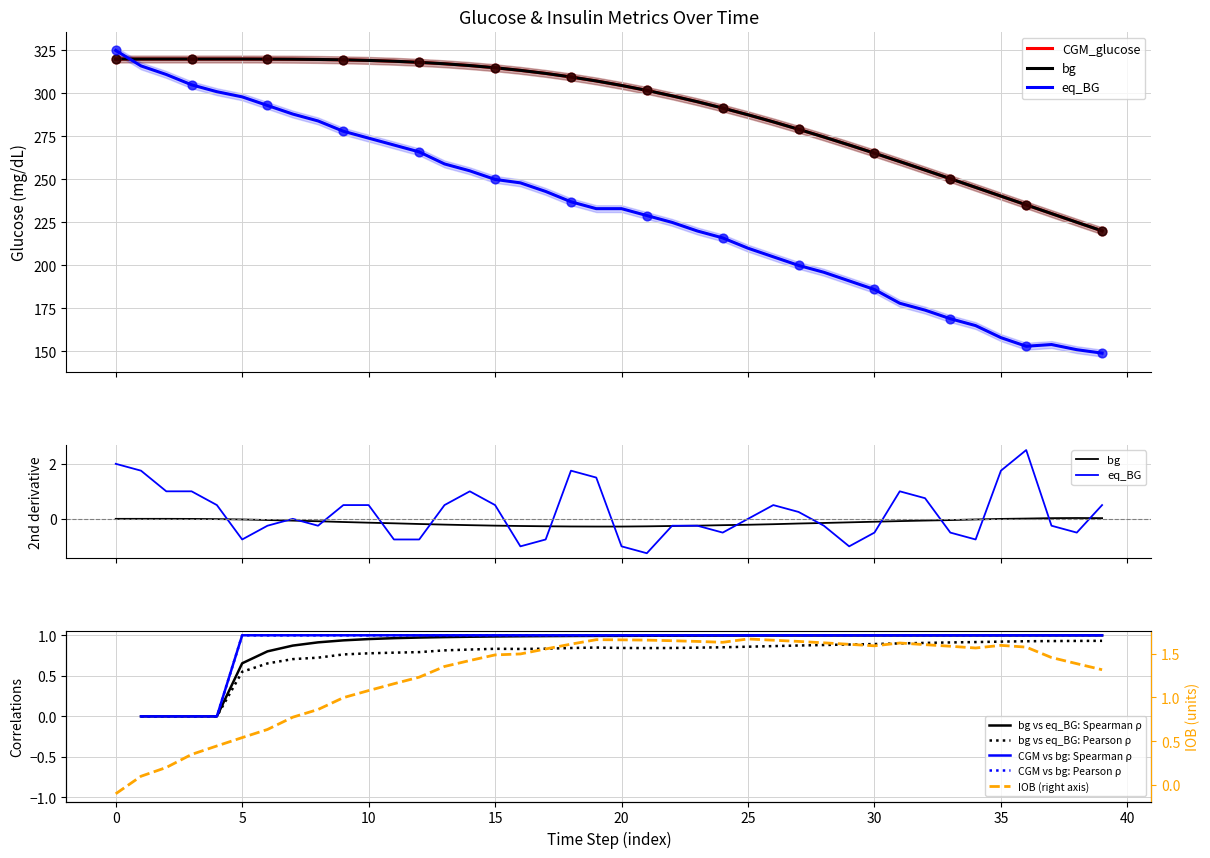

Which series contains the lowest Y value?

IOB